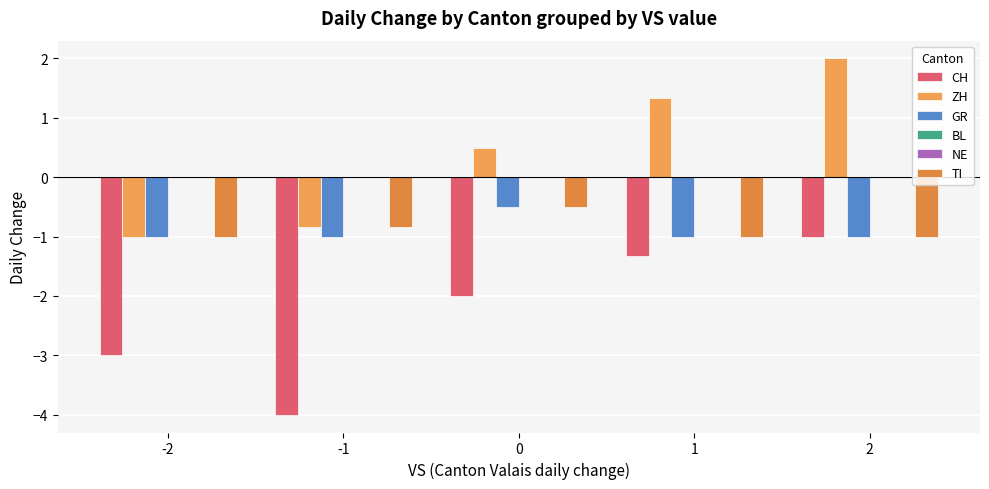

At which category is the sum across all series the highest?

2